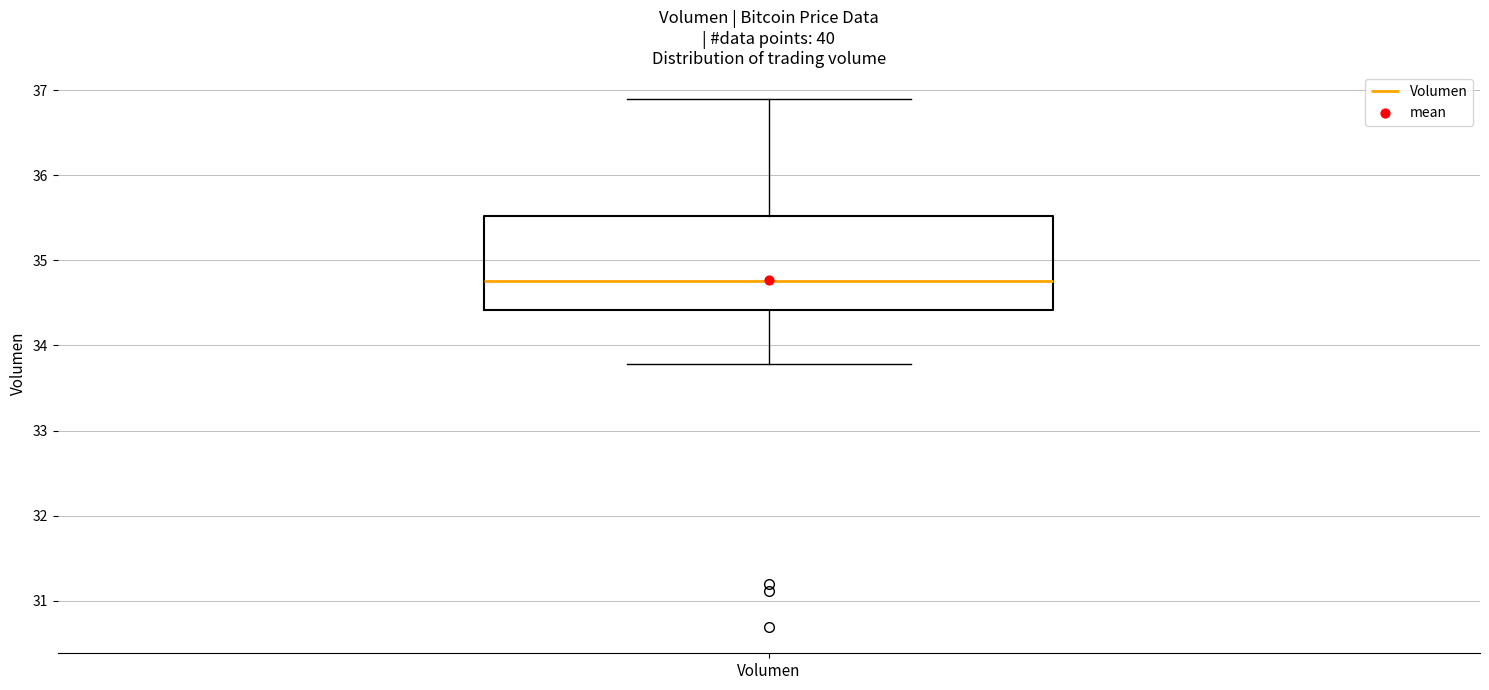

Read this box plot against the y-axis: the position of the median line, the range covered by the box, and the ends of both whiskers. The values are not printed on the chart, so give them approximately, as read against the axis.

median 34.8, box 34.4 to 35.5, whiskers 33.8 to 36.9